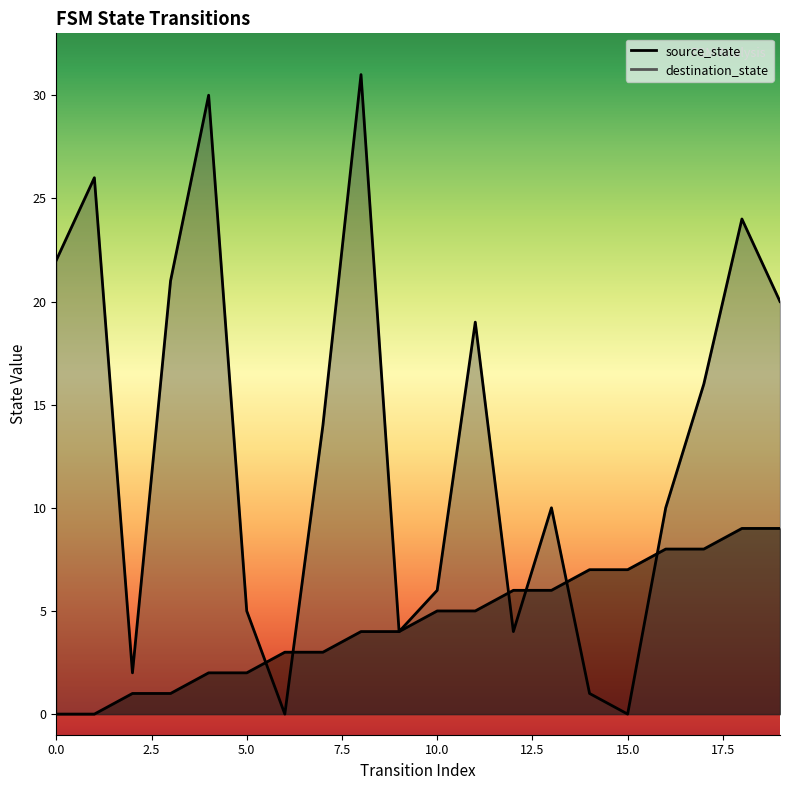

List the series in order of their overall mean, highest first.

destination_state, source_state